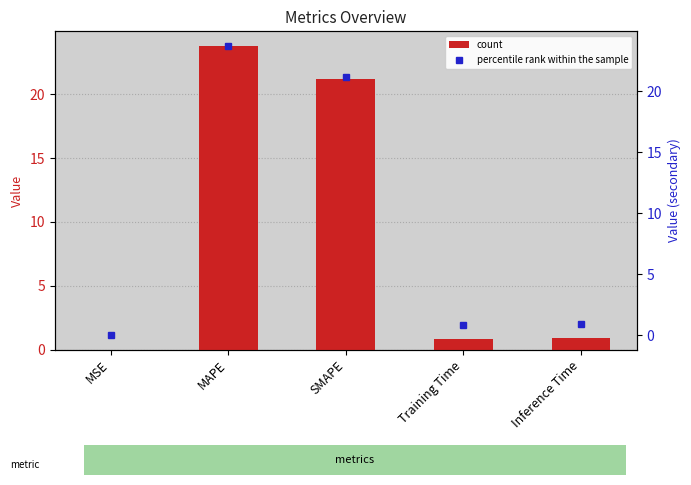

What is the label of the 1st bar from the left?

MSE